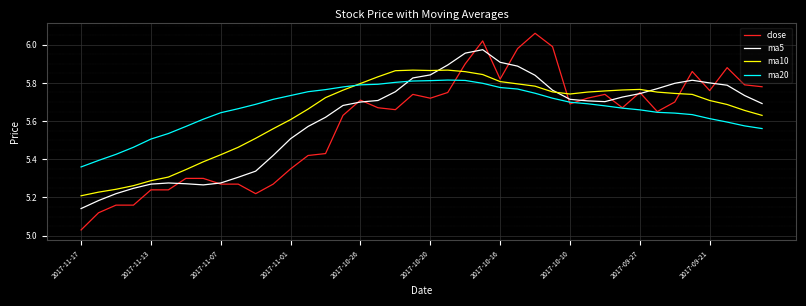

How many lines are shown in the chart?

4